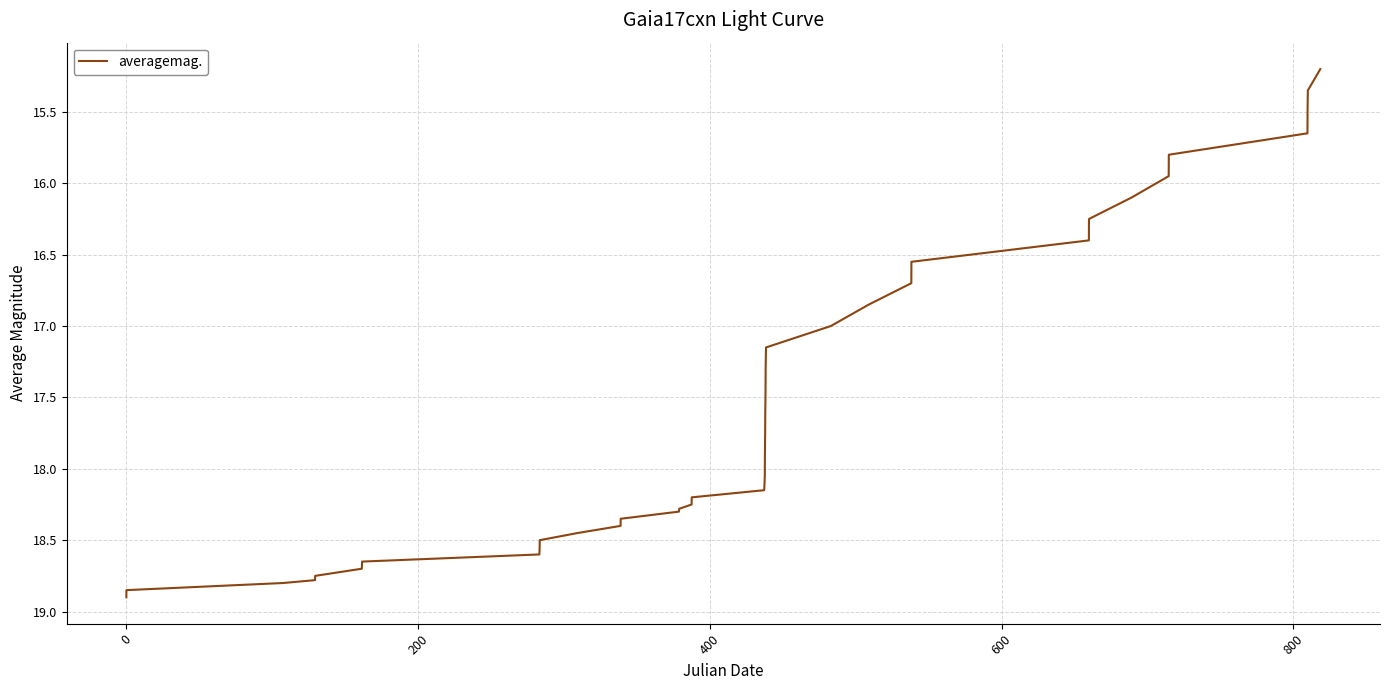

What is the minimum value shown in the chart?

15.2